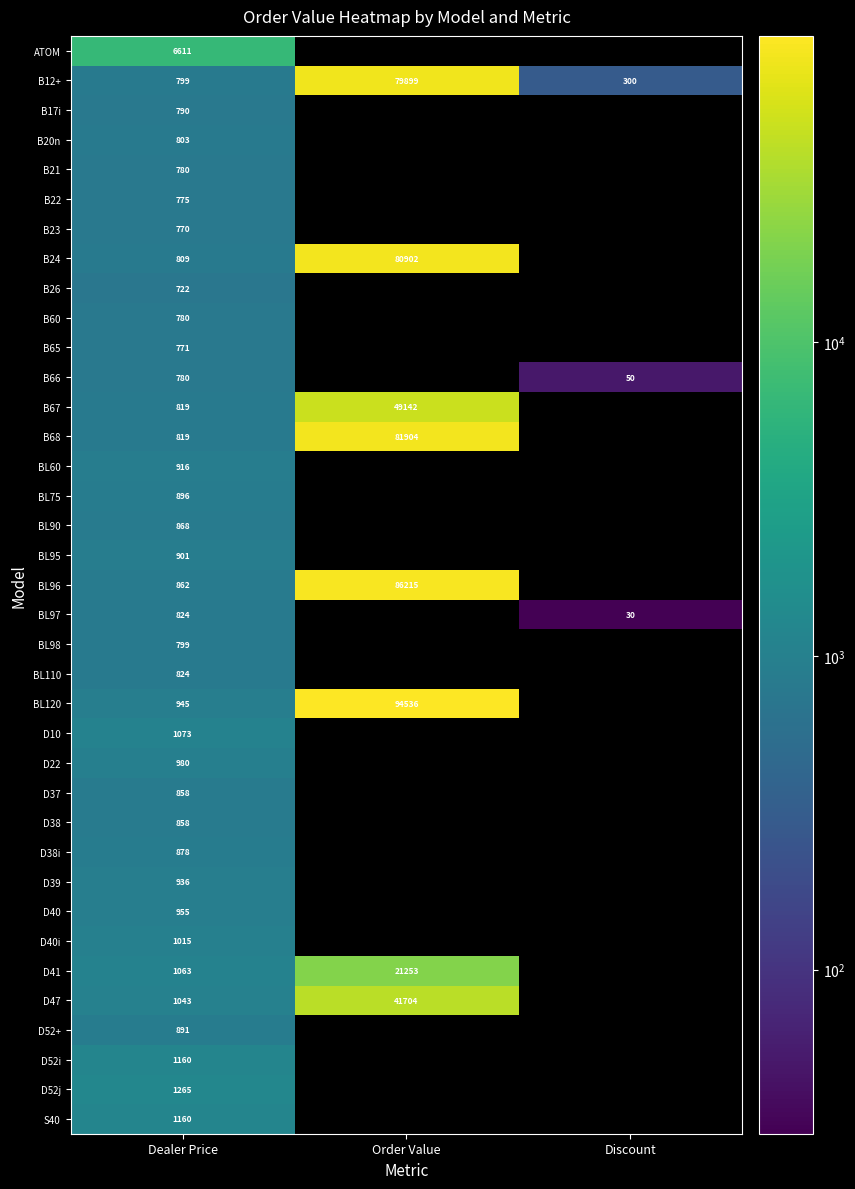

Where is B12+ nearest to the value 40099?

Dealer Price